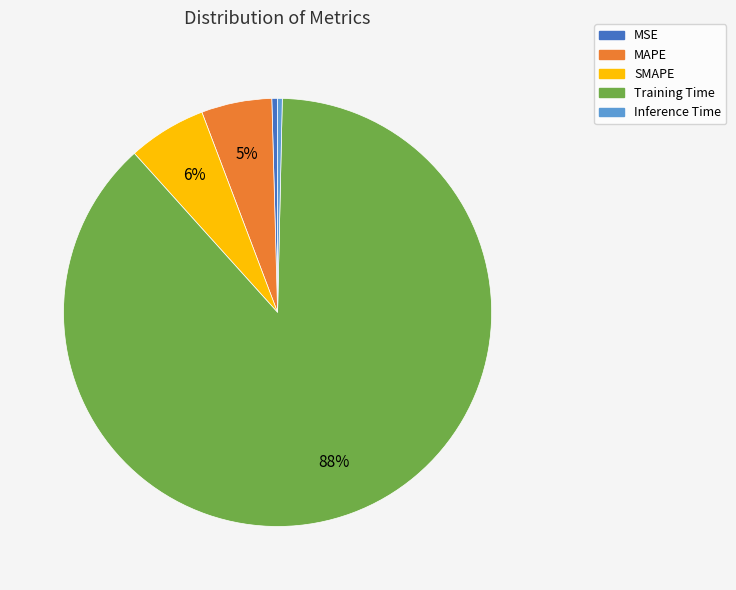

How many segments does this pie chart have?

5